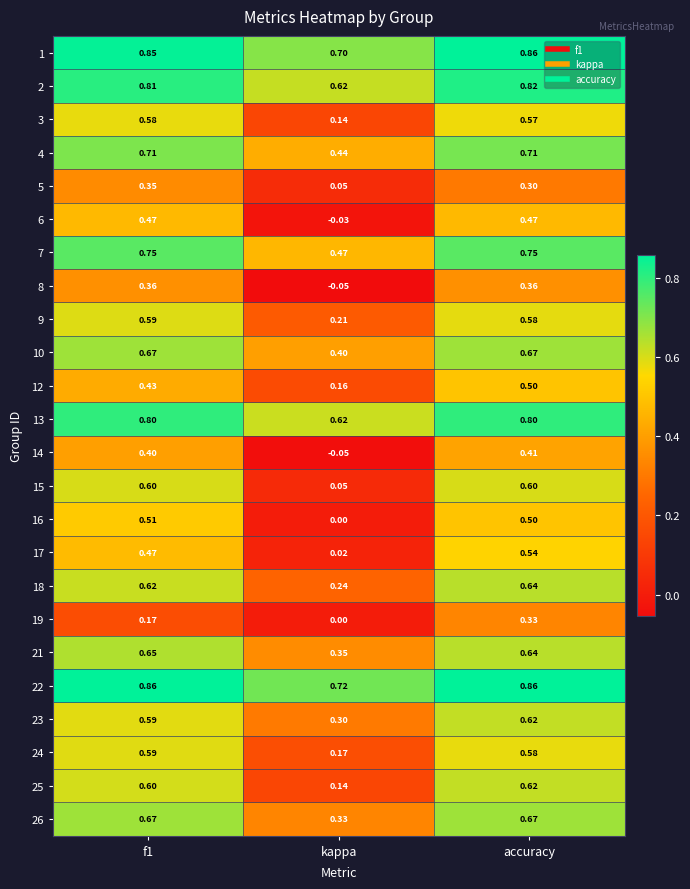

Which category has the lowest value in the 21 series?

kappa